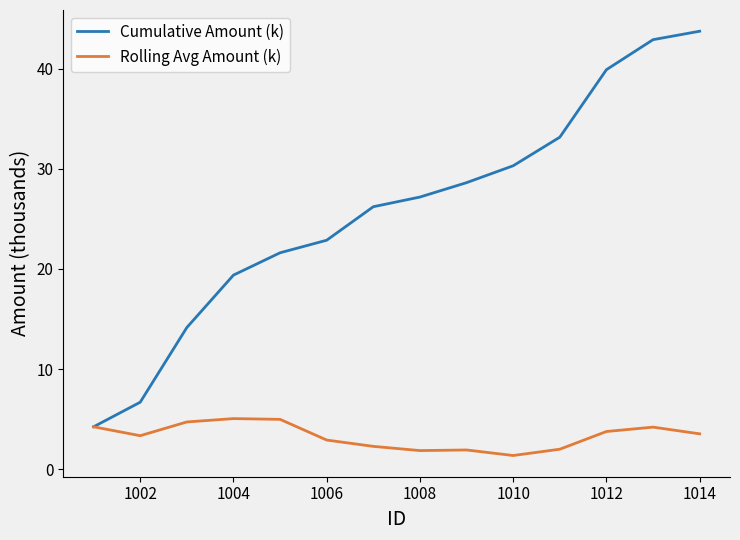

List the series in order of their peak value, highest first.

Cumulative Amount (k), Rolling Avg Amount (k)